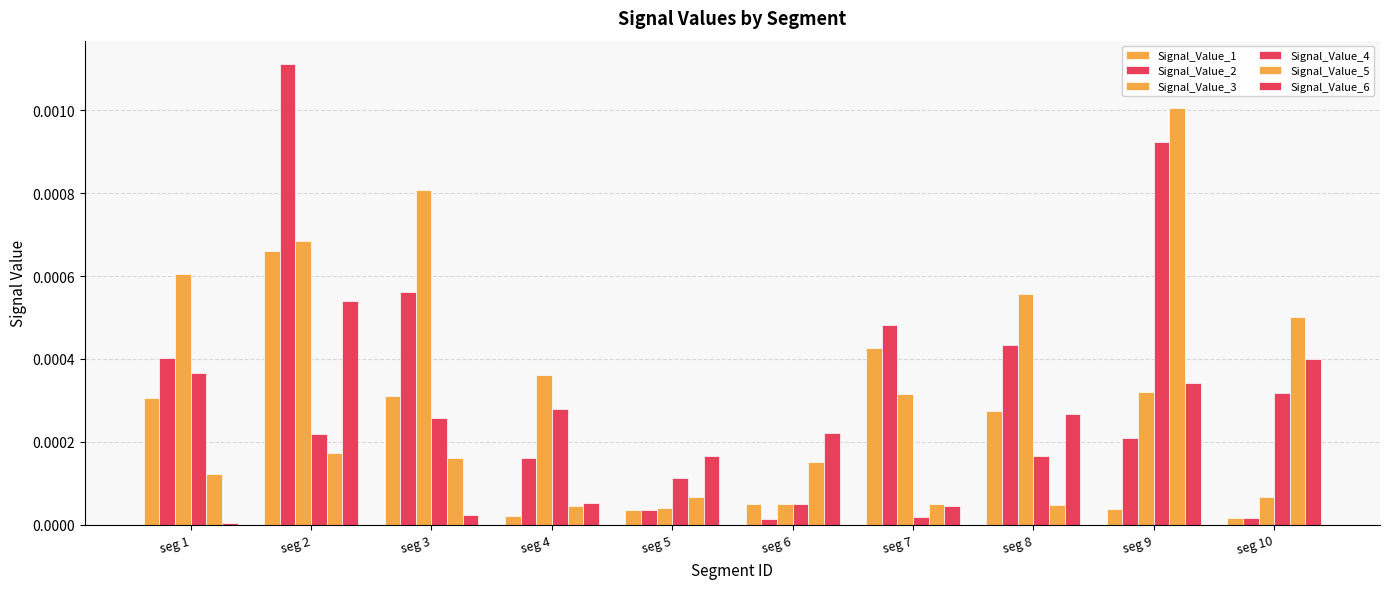

Rank the categories by Signal_Value_4 value from lowest to highest.

seg 7, seg 6, seg 5, seg 8, seg 2, seg 3, seg 4, seg 10, seg 1, seg 9